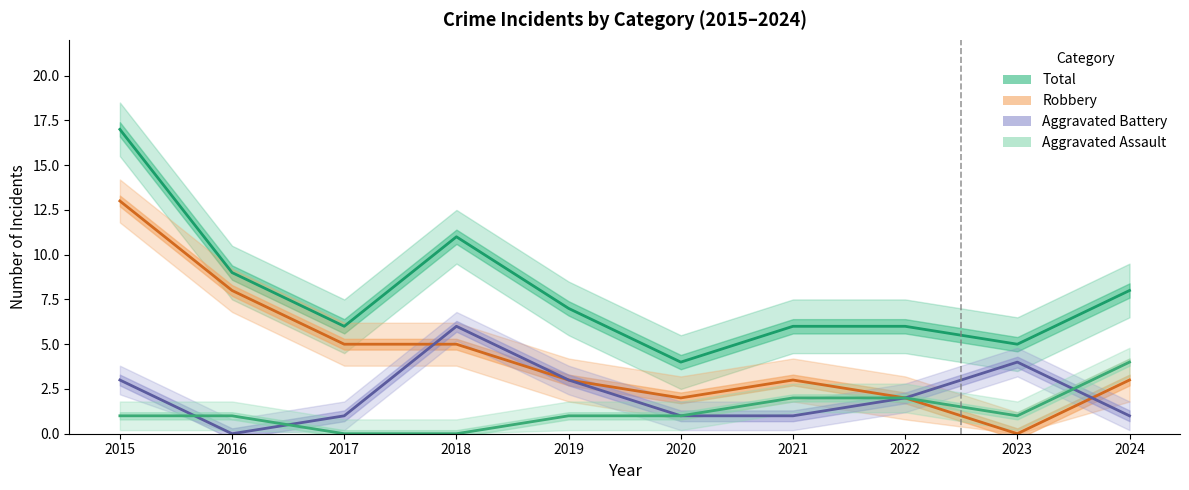

True or false: Robbery has a value of 2 at 2022.

True